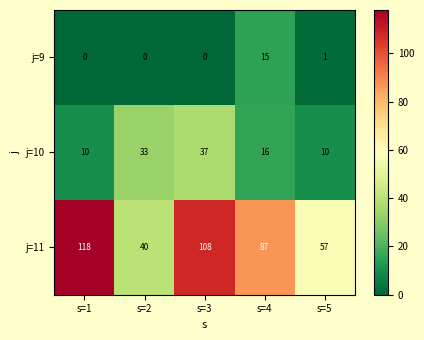

Where is j=9 nearest to the value 7?

s=5